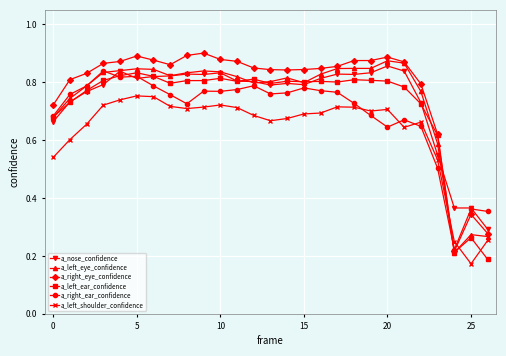

How many lines are shown in the chart?

6